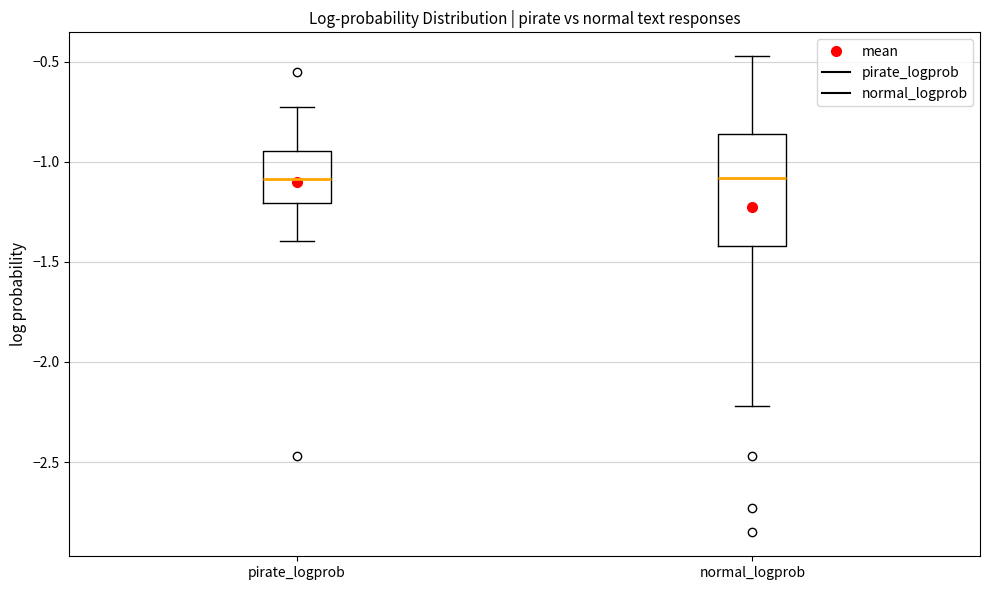

Comparing the boxes themselves (not the whiskers), which one is the tallest?

normal_logprob